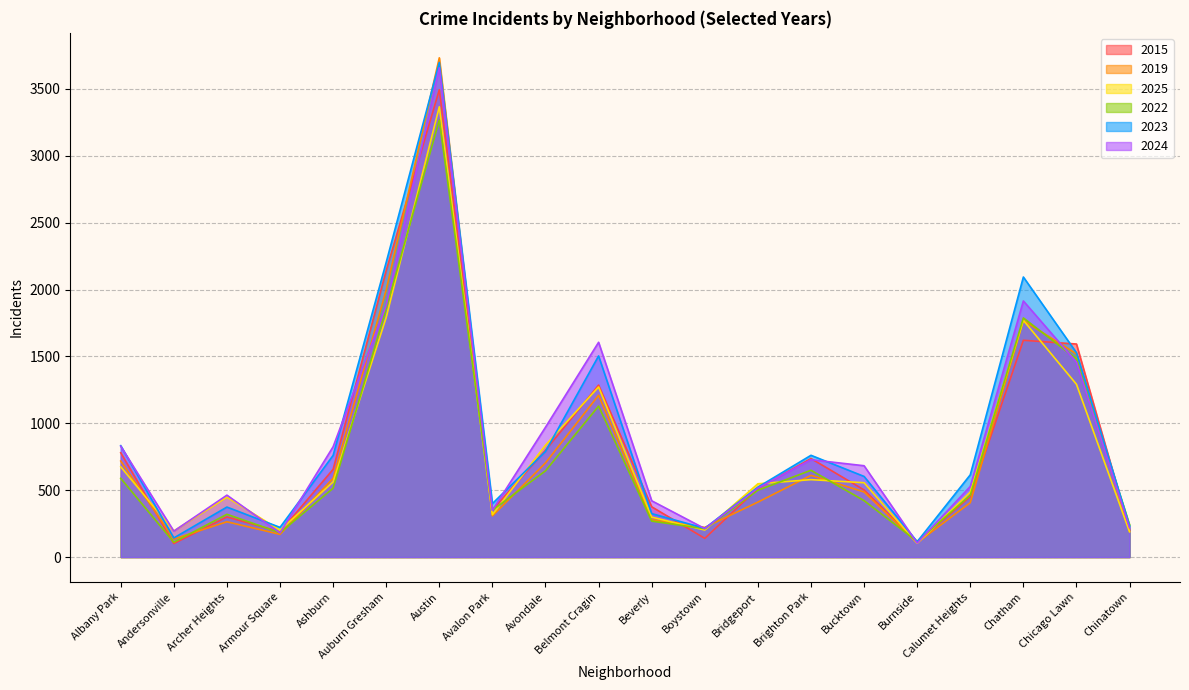

Where is 2022 nearest to the value 1689?

Chatham